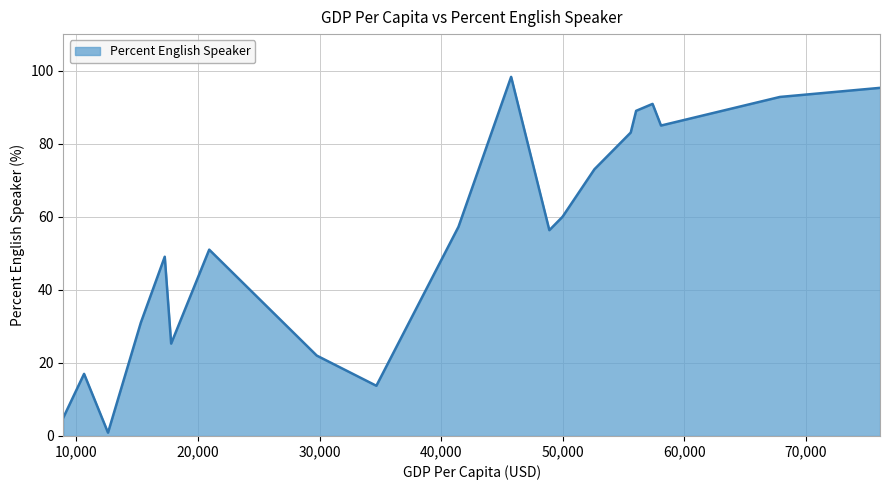

What is the greatest value displayed?

98.3